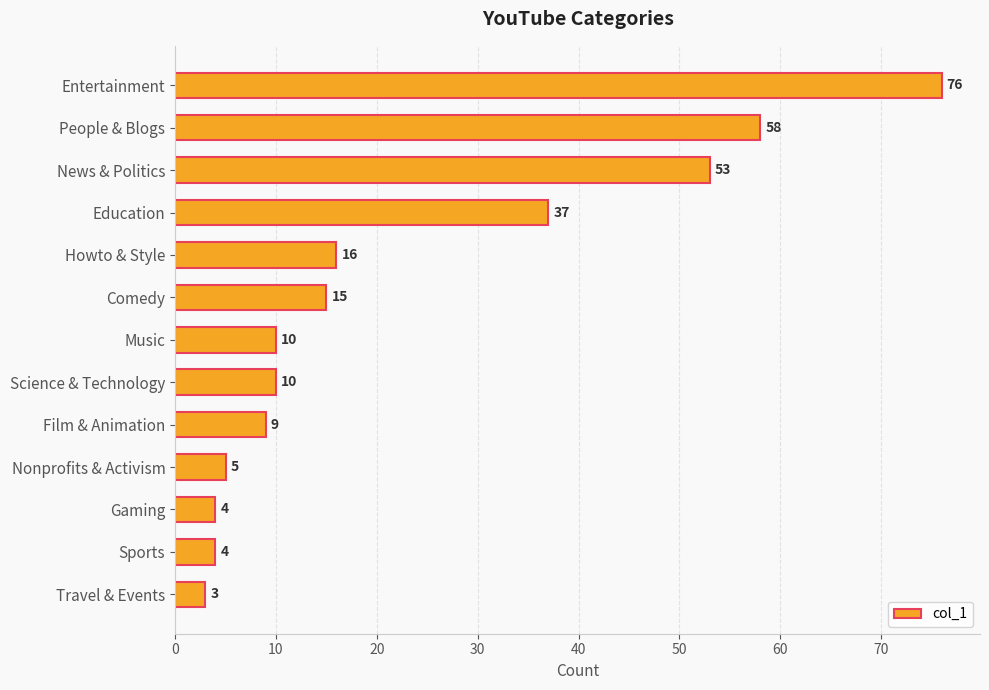

What is the ratio of the value at News & Politics to the value at Howto & Style?

3.3